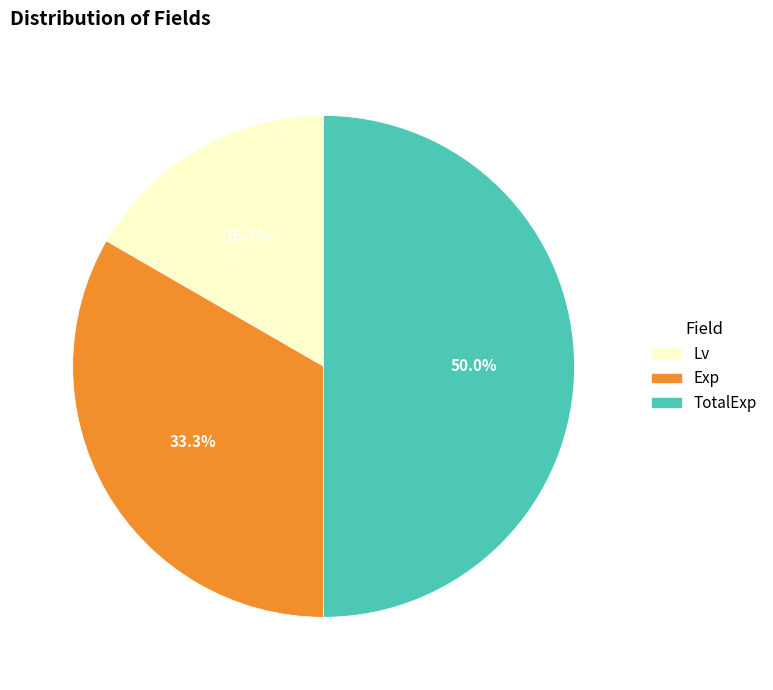

Which slice is the largest?

TotalExp